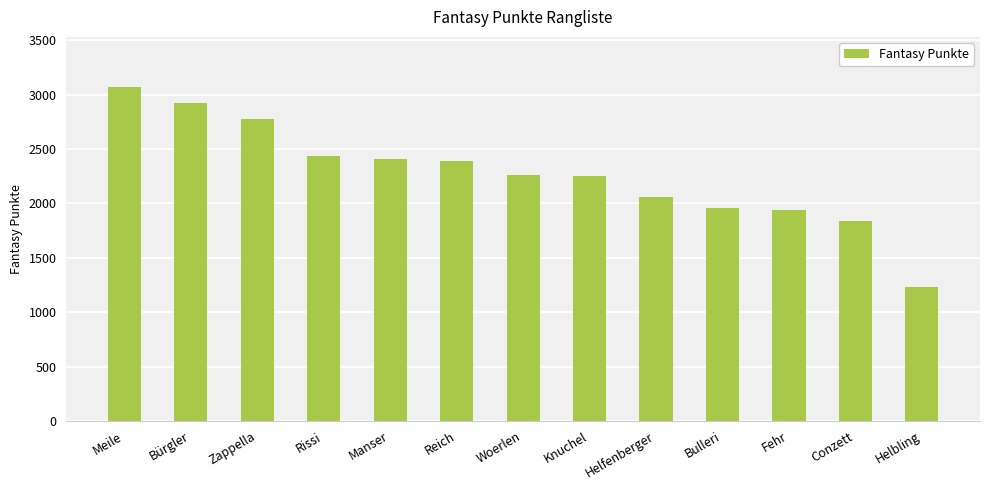

How many values are below 2265?

6